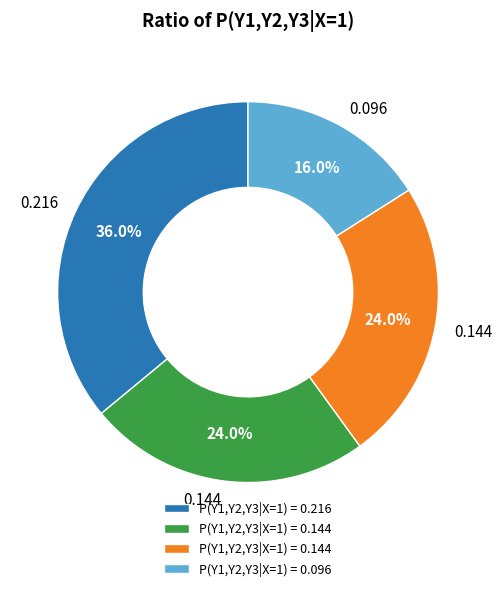

Is there any slice that represents more than half of the pie?

No